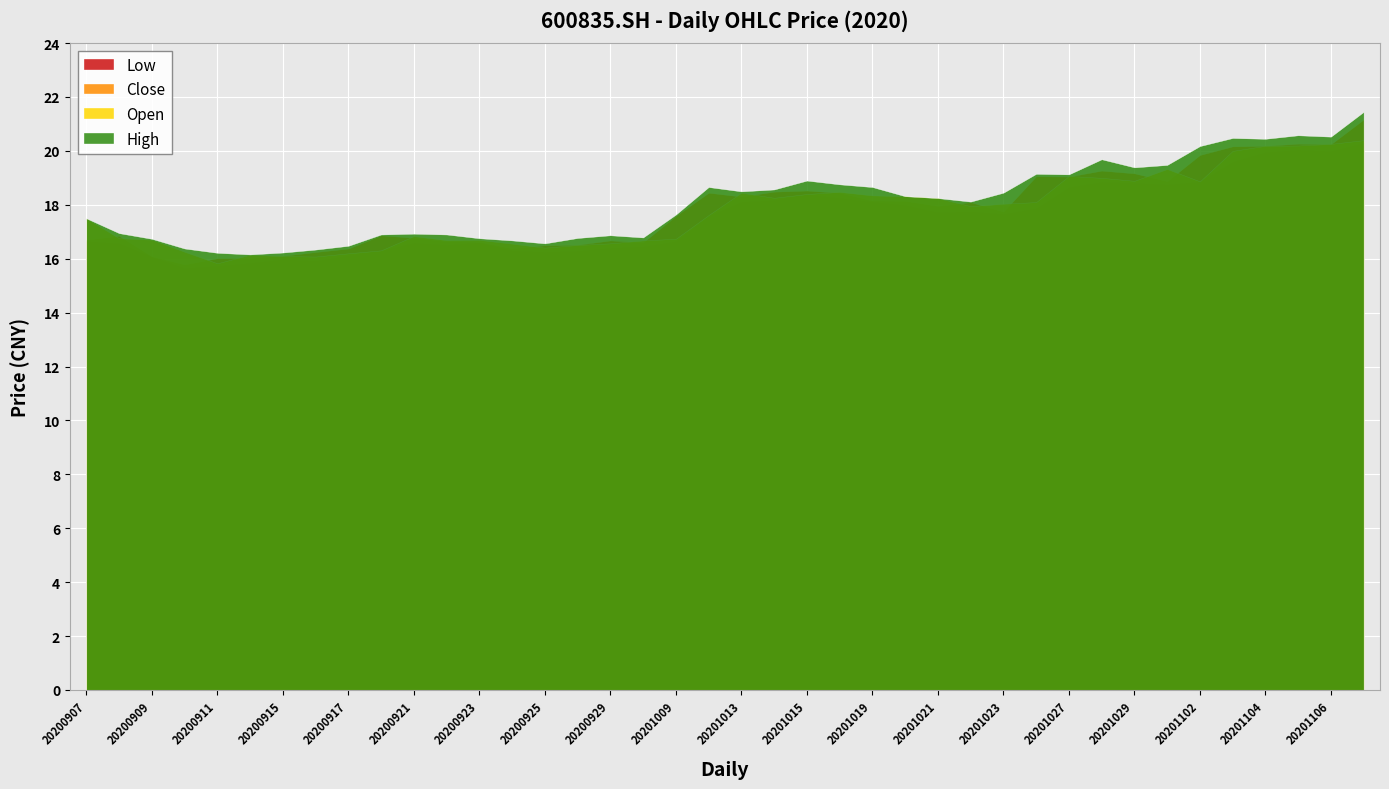

At which category does low reach its first local valley?

20200910